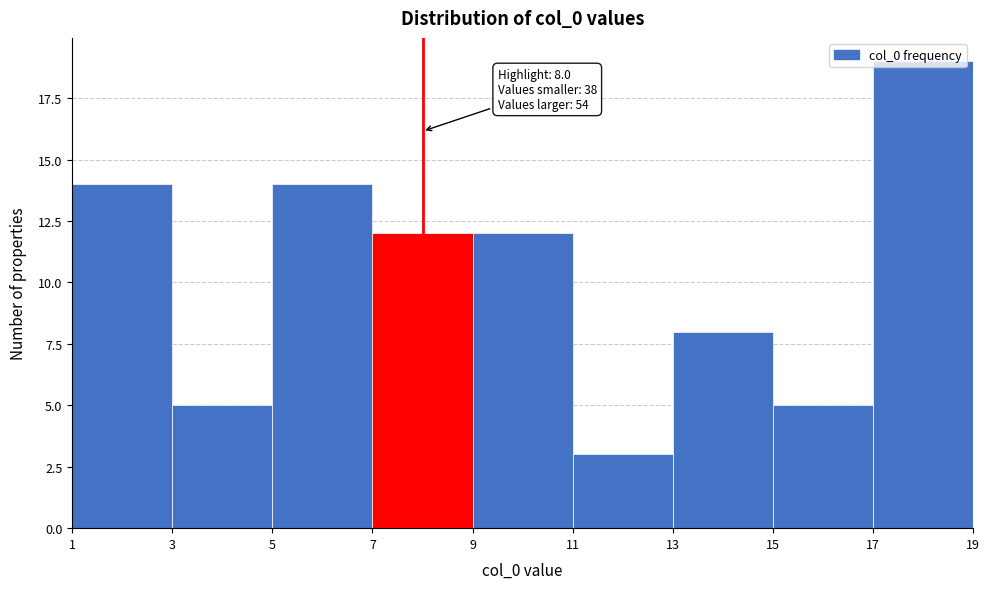

Which range on the x-axis has the tallest bar?

17 to 19